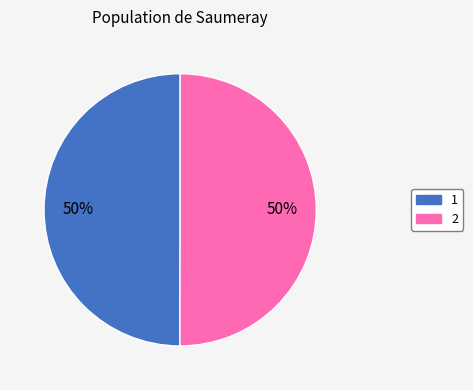

To the nearest percent, what portion does 2 represent?

50%